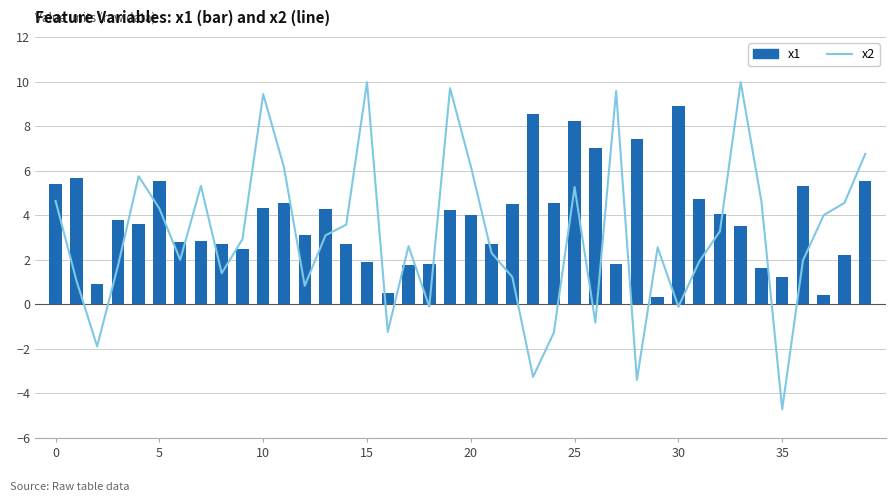

The value of x1 at 27 is 1.8. True or false?

True